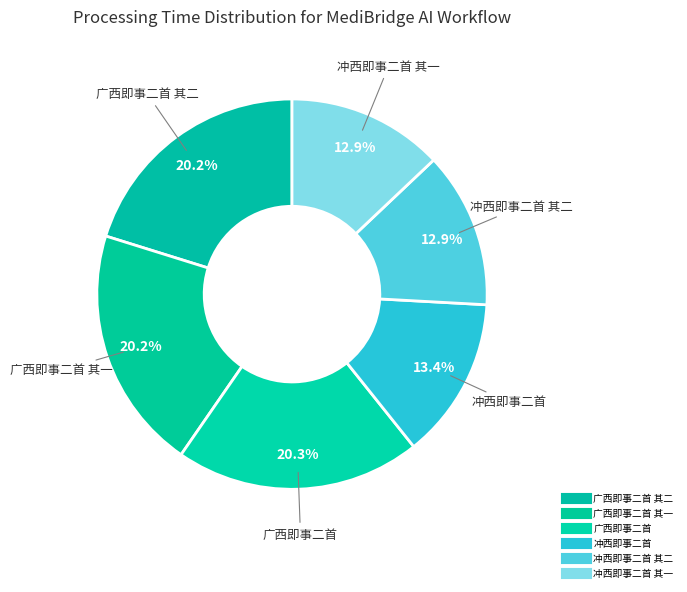

Does any single category account for the majority?

No